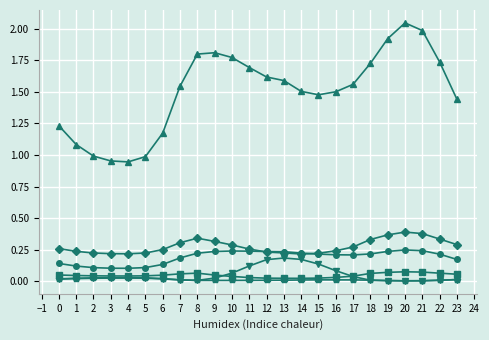

Which category has the highest value across all series?

20